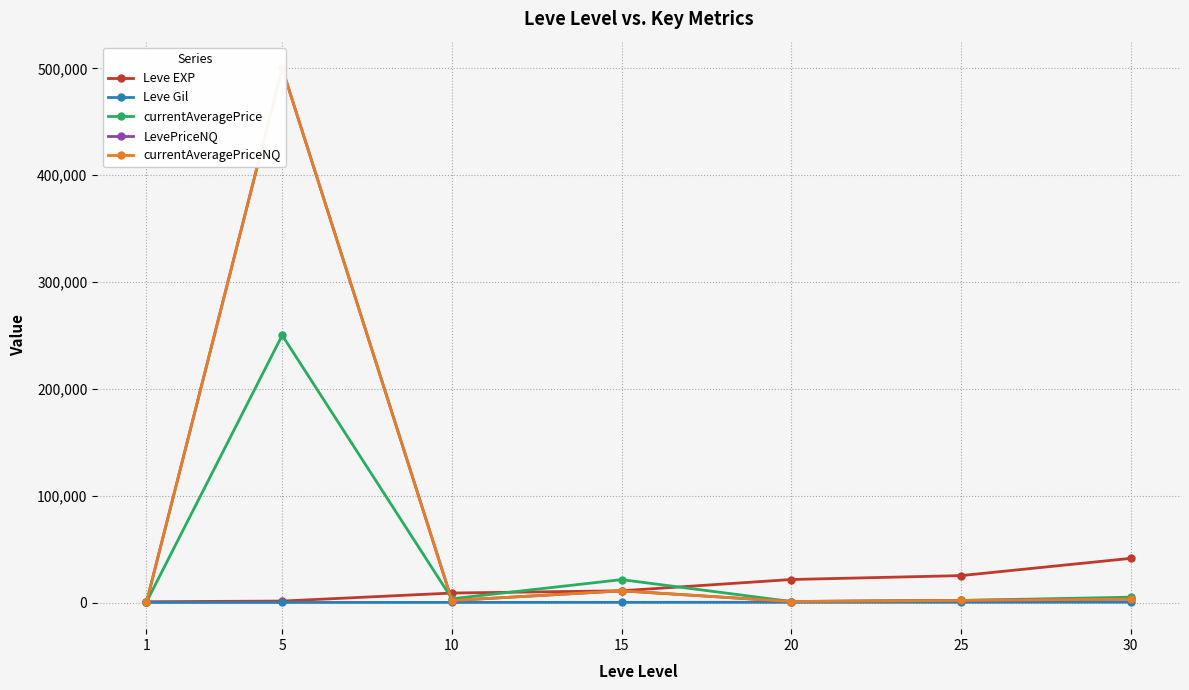

True or false: Leve EXP and Leve Gil intersect in this chart.

False